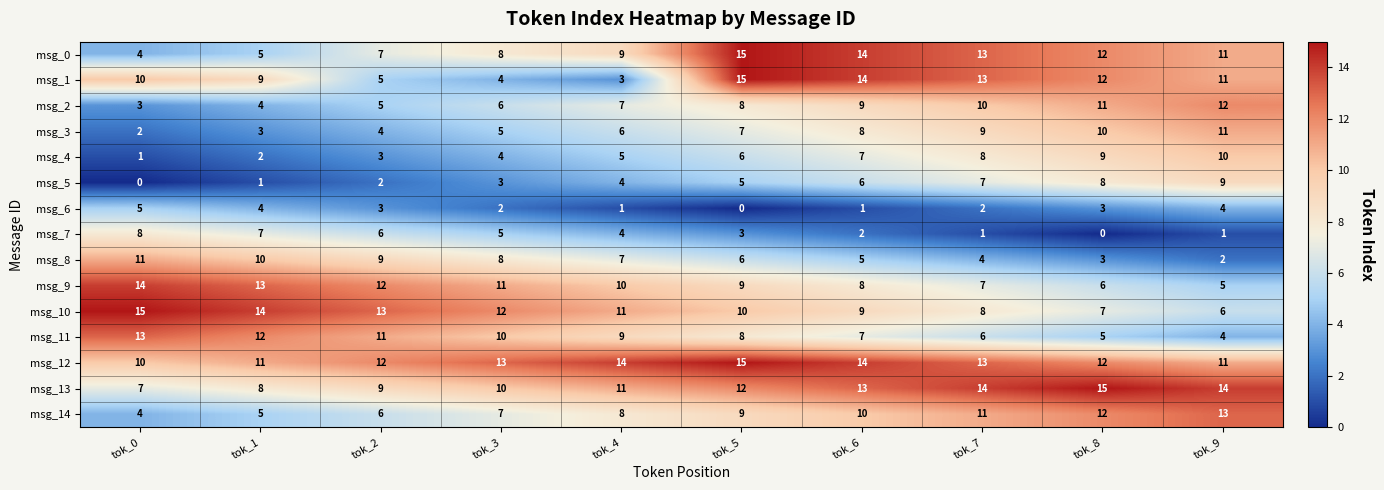

How many distinct data groups are displayed?

15